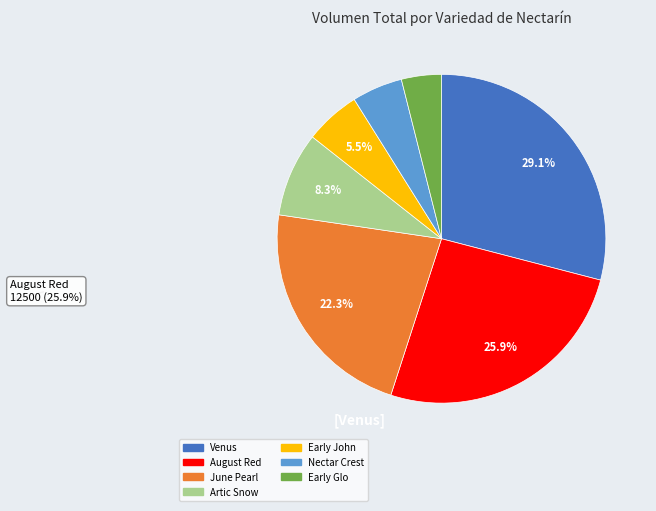

Does August Red account for over 50% of the chart?

No